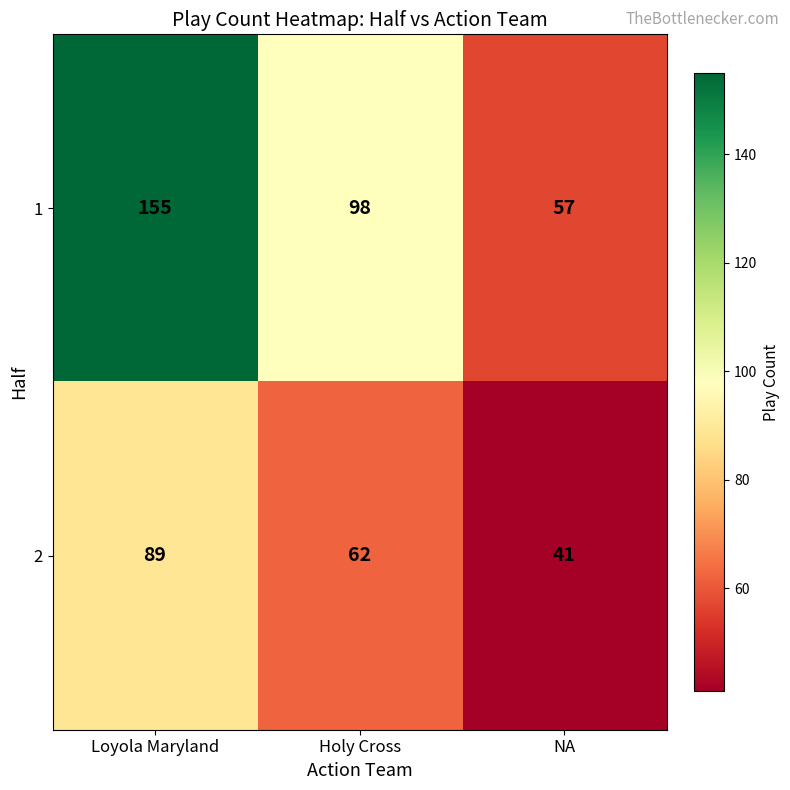

What is the spread (max minus min) of values at Loyola Maryland?

66